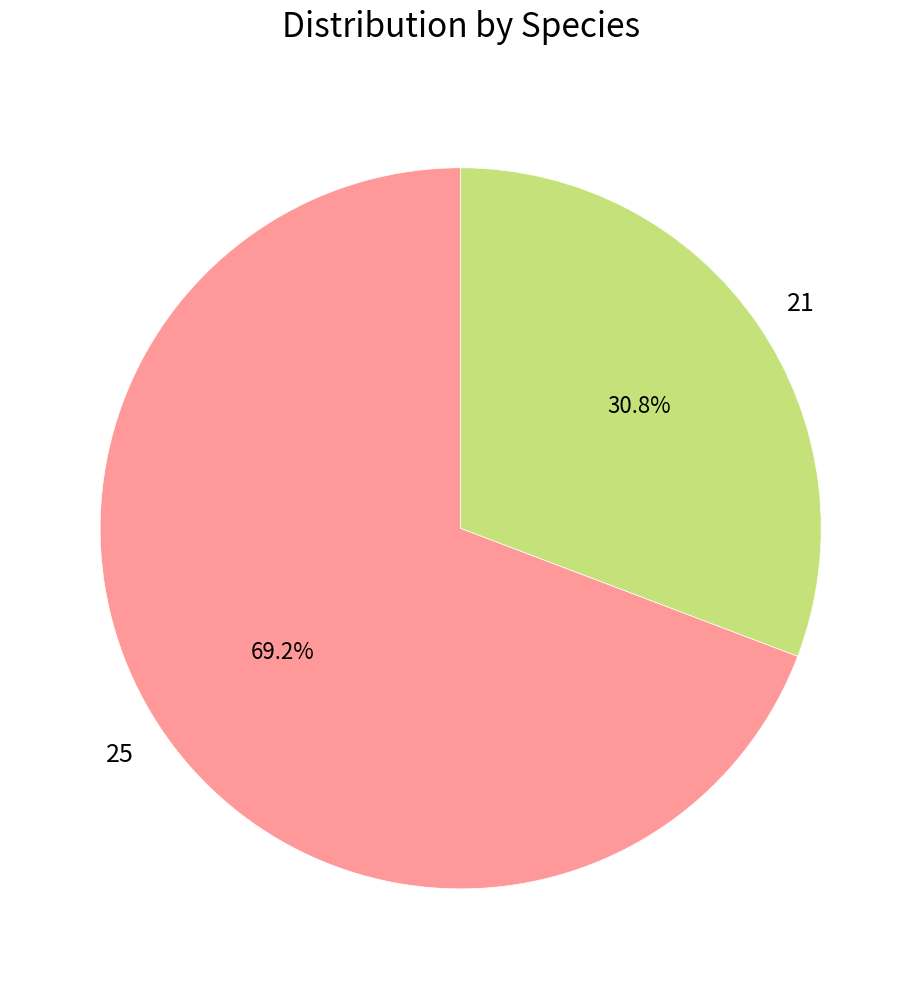

To the nearest percent, what portion does 25 represent?

69%